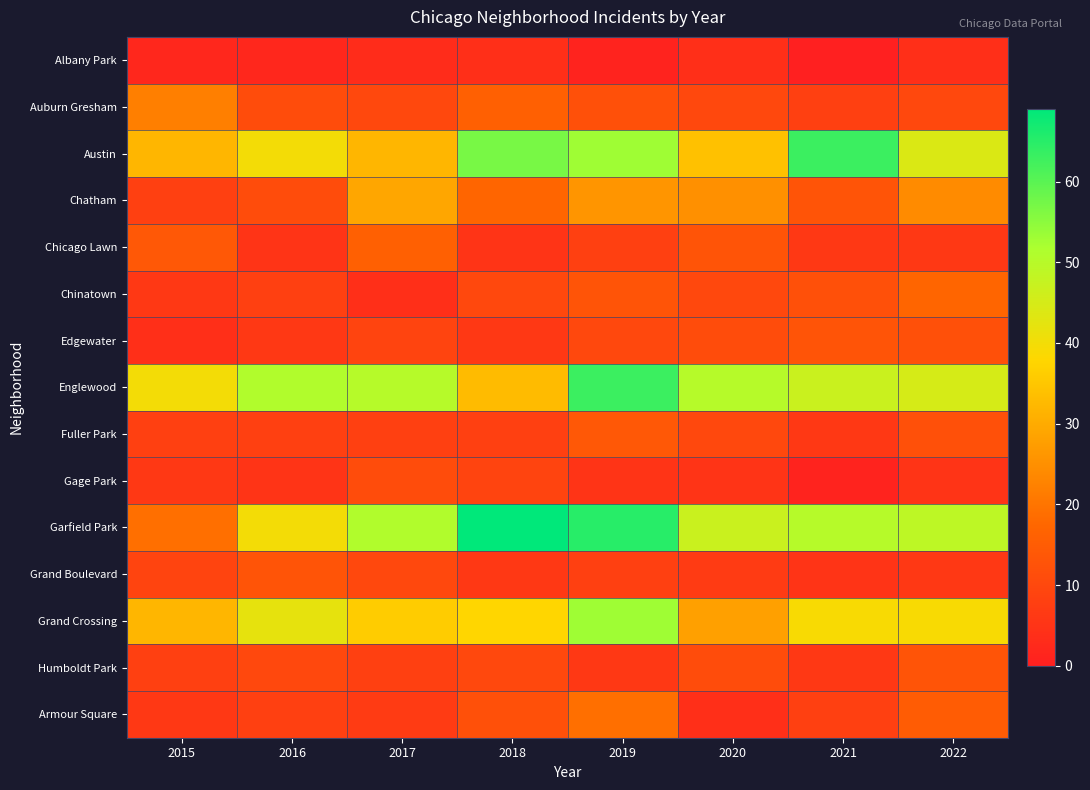

Which series changed the most between 2017 and 2018?

Austin